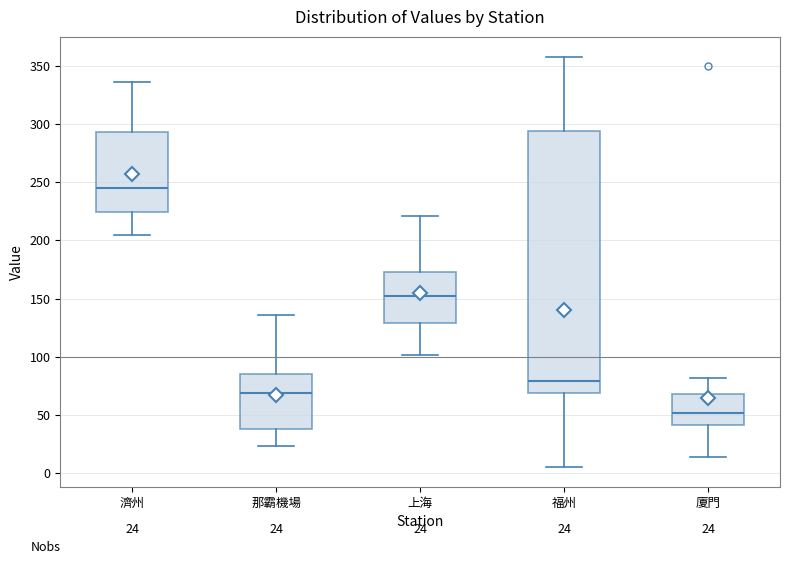

Which box's median line is the highest?

濟州